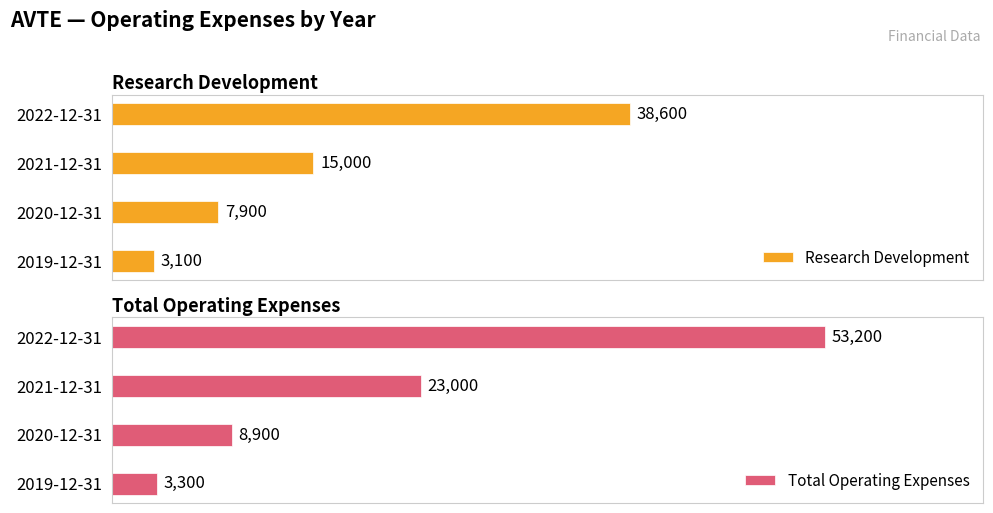

How many bars are there in total?

8